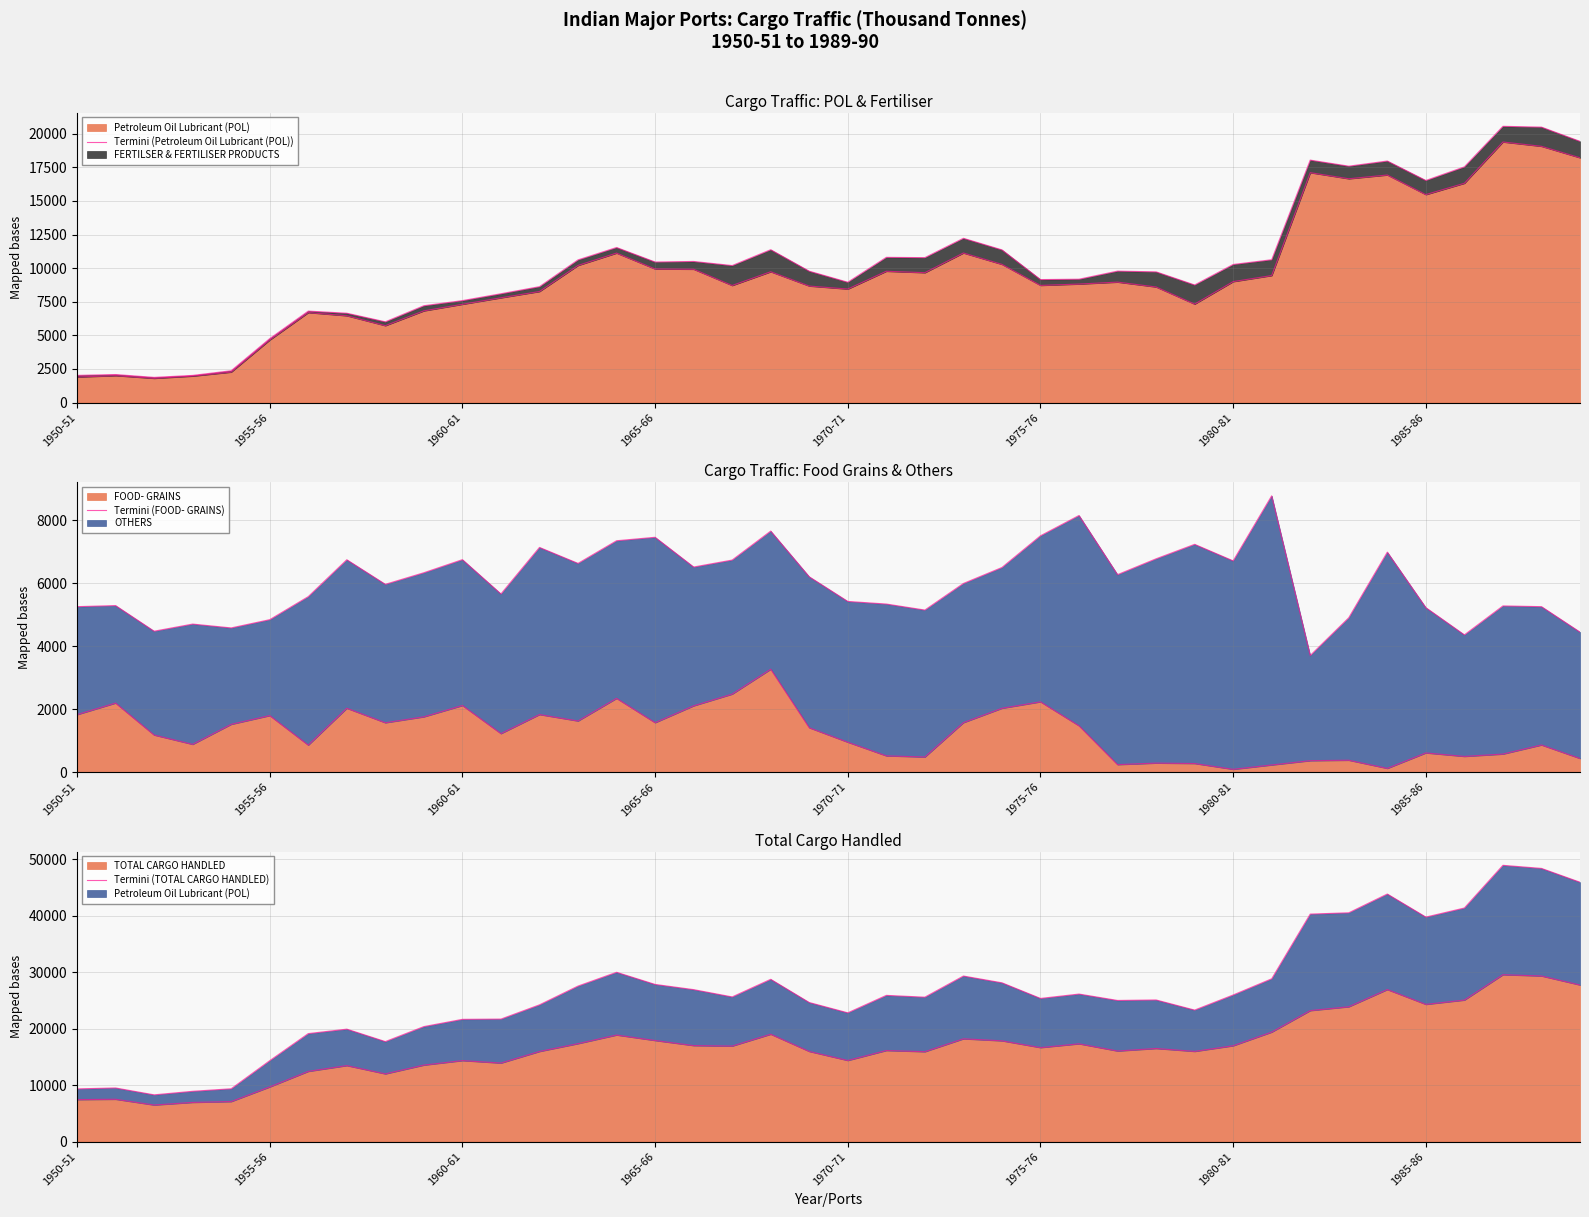

Reading left to right, what are all the values shown in this chart?

Termini (Petroleum Oil Lubricant (POL)): 1900	2003	1803	1969	2268	4654	6694	6459	5721	6823	7311	7794	8262	10201	11119	9937	9919	8709	9731	8668	8445	9769	9662	11127	10281	8716	8817	8961	8599	7324	8998	9449	17101	16650	16929	15470	16313	19384	19063	18210
Termini (FOOD- GRAINS): 1823	2191	1176	880	1516	1793	856	2026	1566	1754	2113	1221	1826	1622	2340	1568	2103	2475	3265	1407	948	515	478	1569	2025	2230	1469	237	285	272	87	226	362	376	117	608	497	572	860	432
Termini (TOTAL CARGO HANDLED): 7436	7497	6478	6941	7089	9680	12439	13465	11997	13553	14349	13911	15966	17354	18879	17910	17007	16923	19022	15972	14370	16138	15925	18208	17855	16650	17323	16047	16495	15978	16978	19396	23209	23889	26936	24310	25074	29568	29342	27746